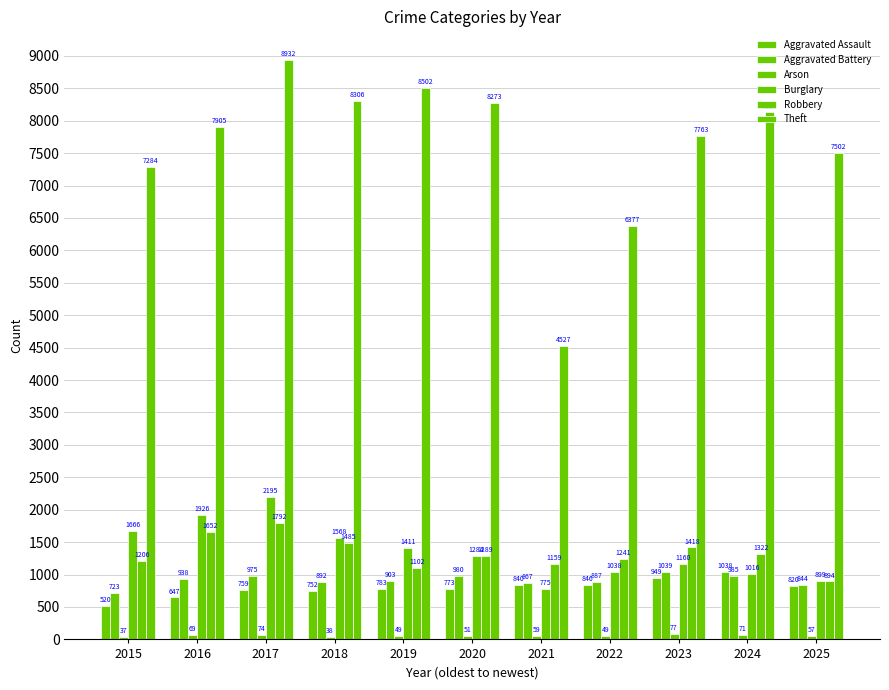

Does the chart contain stacked bars?

No